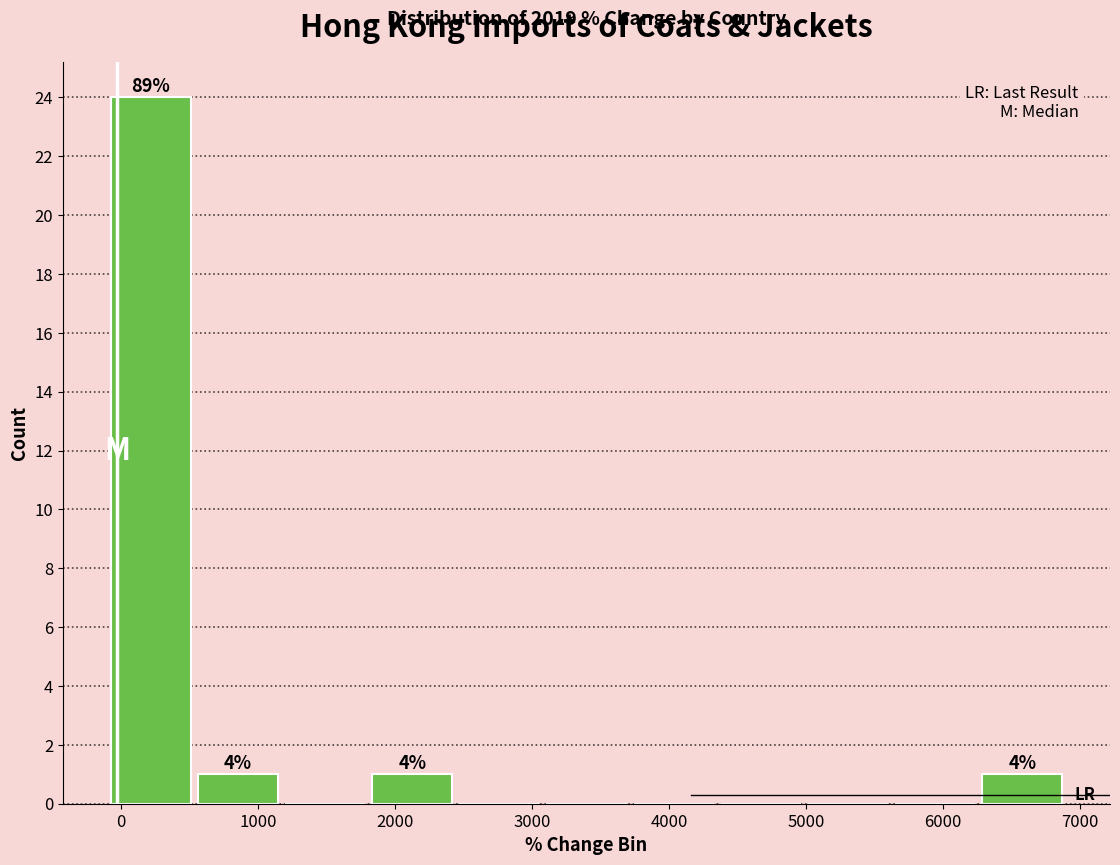

Which range on the x-axis has the tallest bar?

-100 to 500